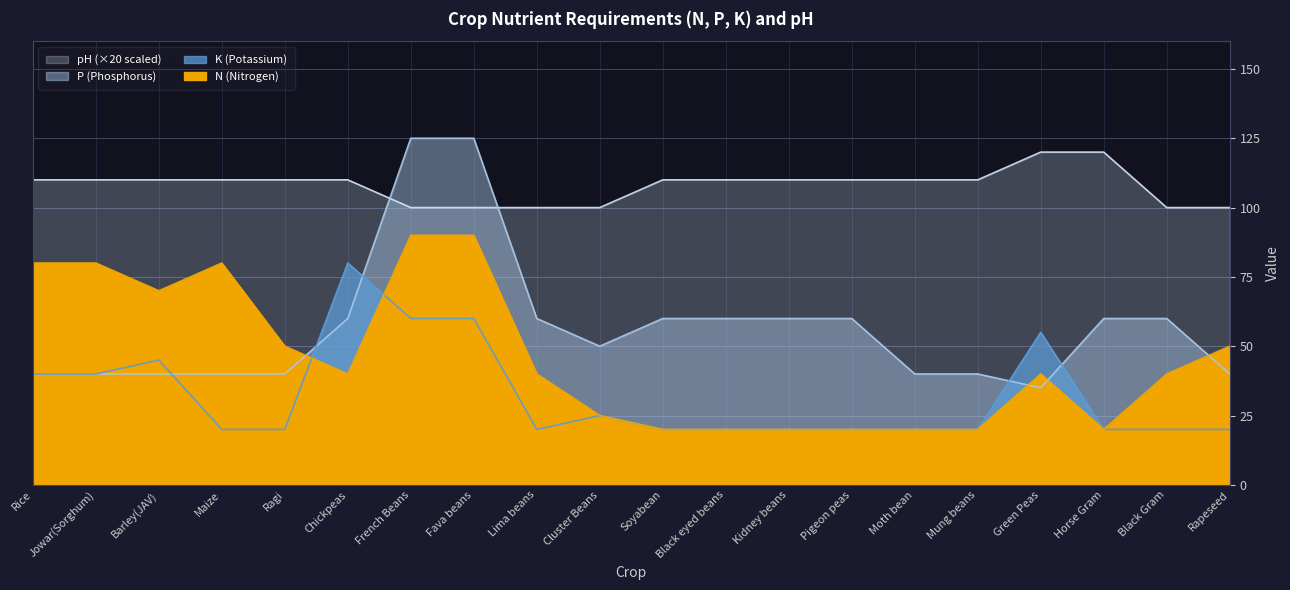

At which label does N first exceed 40?

Rice